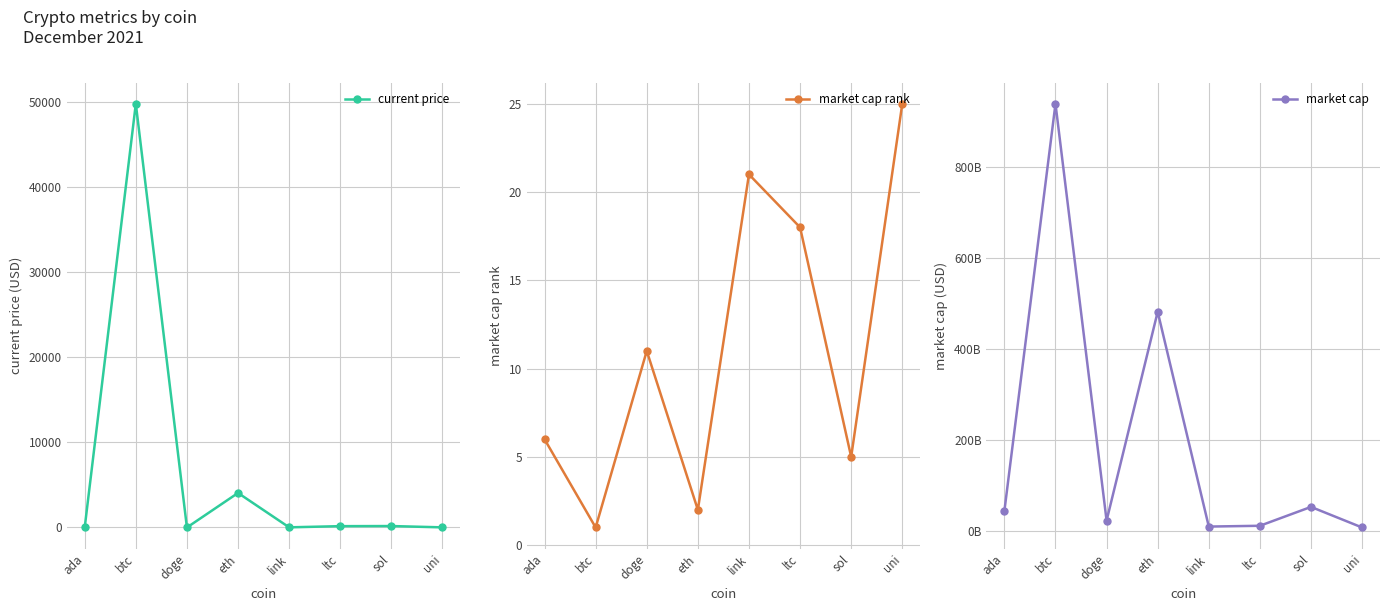

What is the difference between the highest and lowest values at btc?

937871674377.0